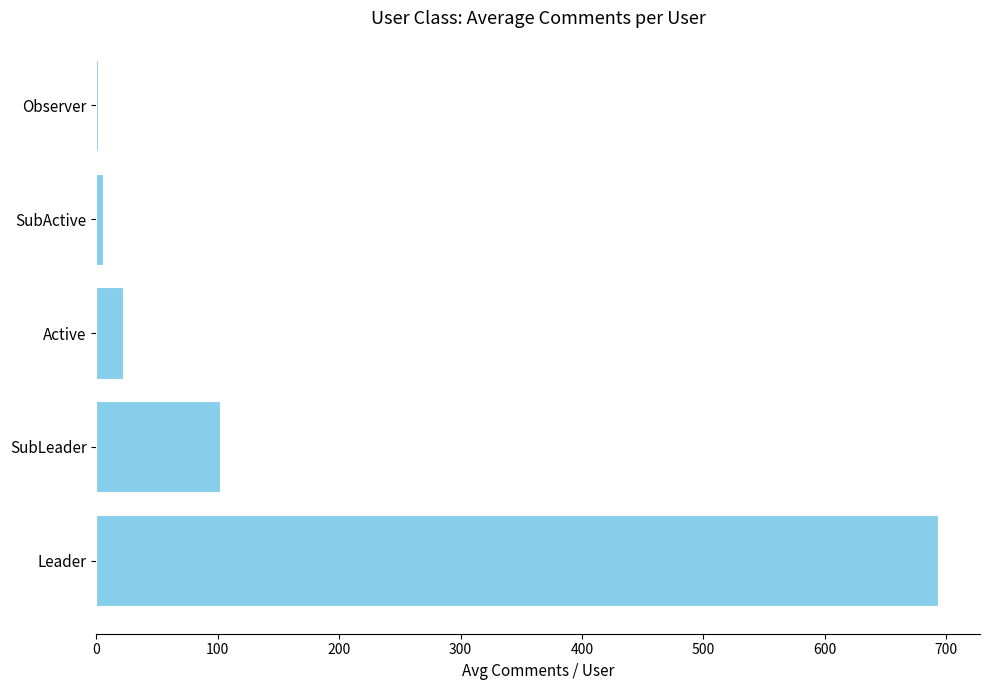

Reading bottom to top, extract all data points from this chart.

Leader=693.3	SubLeader=101.6	Active=22.2	SubActive=5.2	Observer=1.5